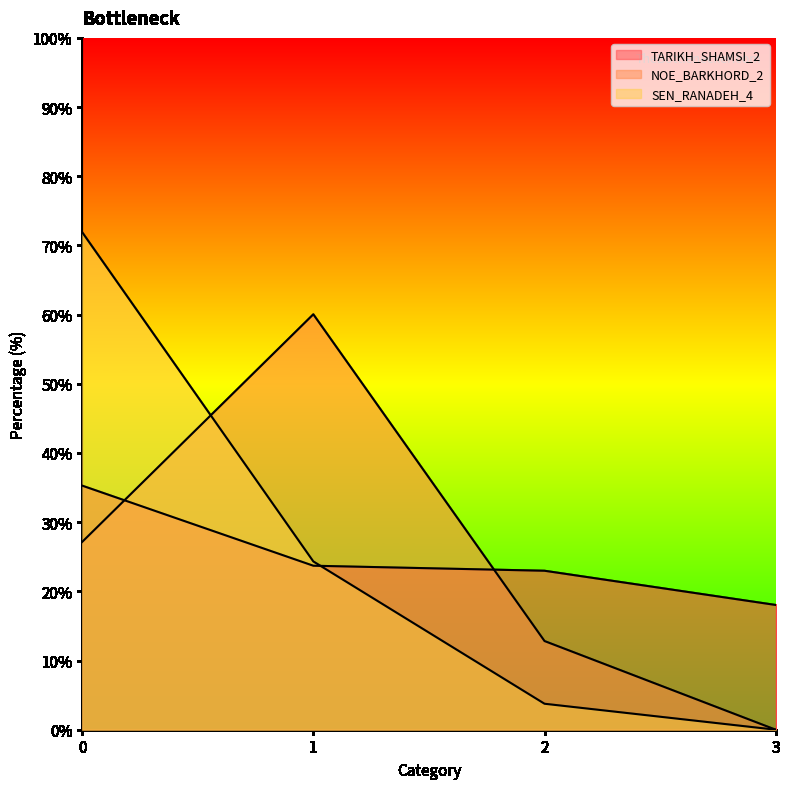

What is the approximate value of NOE_BARKHORD_2 at 2?

12.8